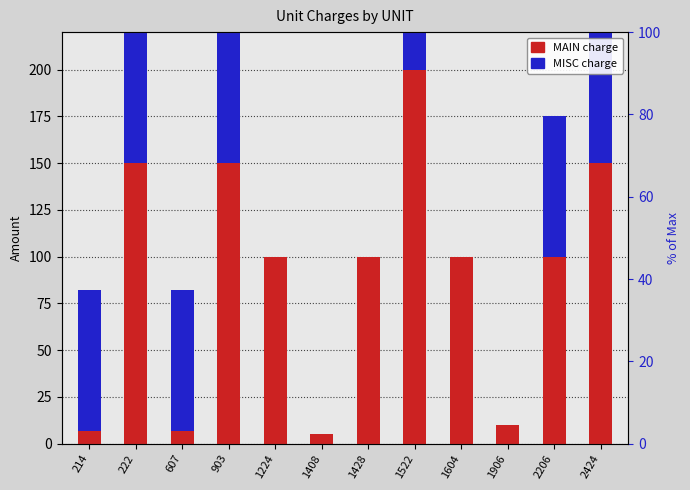

Which label corresponds to the smallest value in the chart?

1224